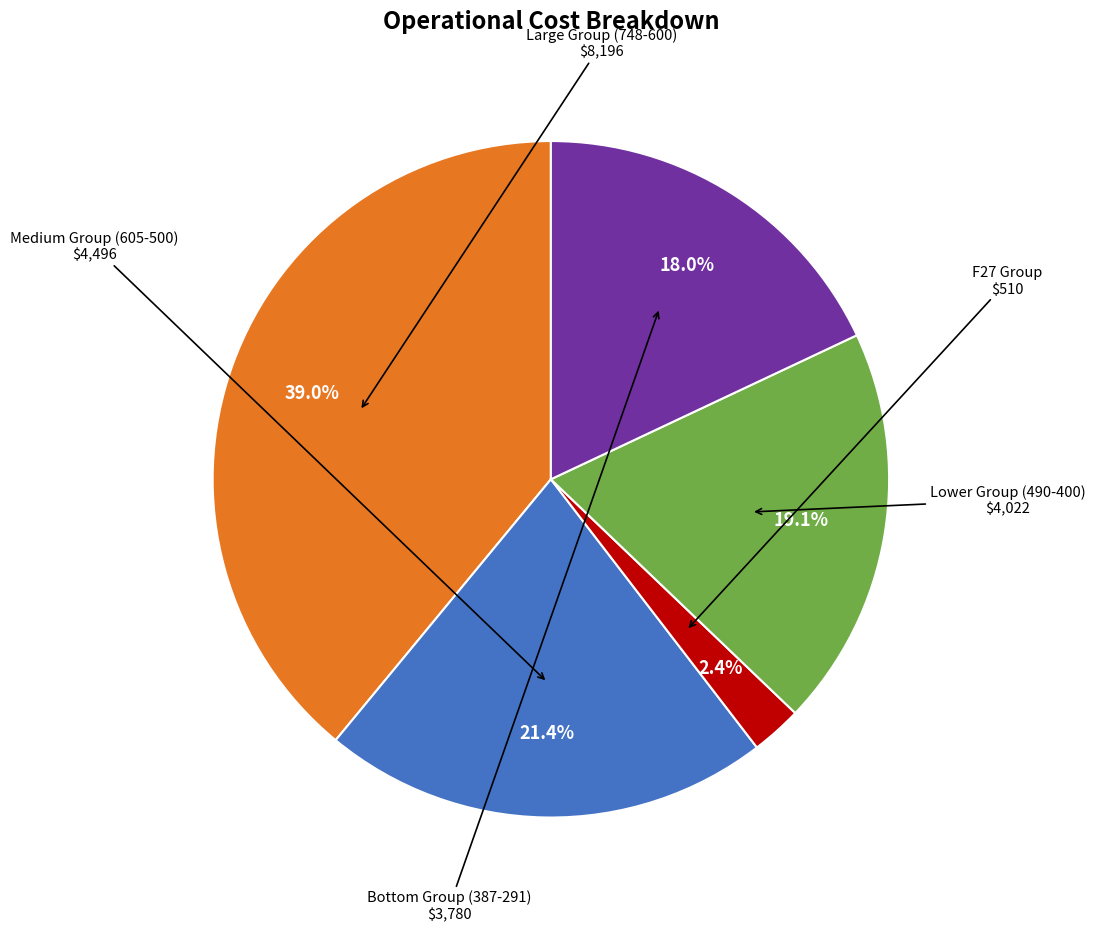

Does any single category account for the majority?

No